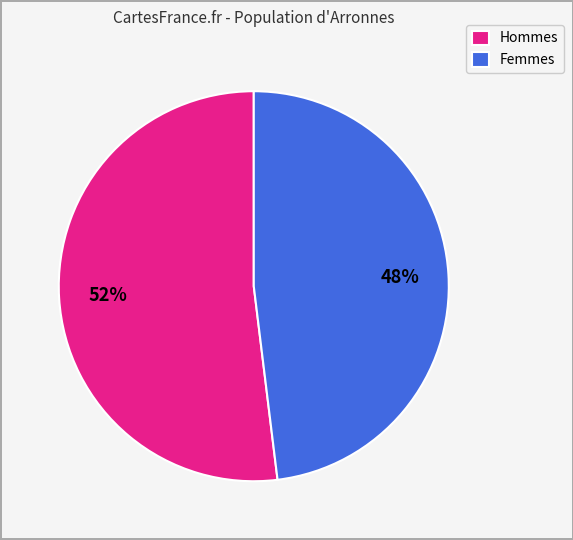

Count the number of slices in the pie.

2